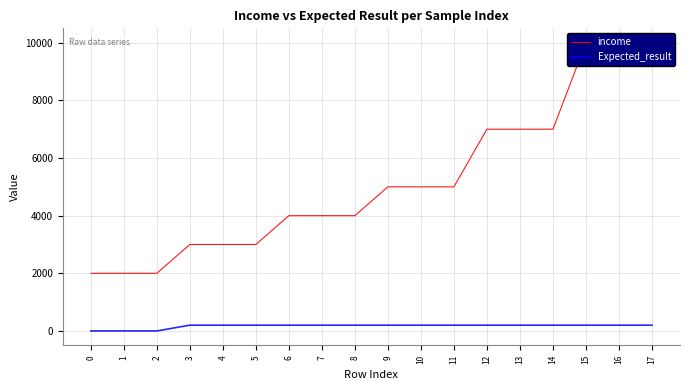

True or false: income and Expected_result intersect in this chart.

False